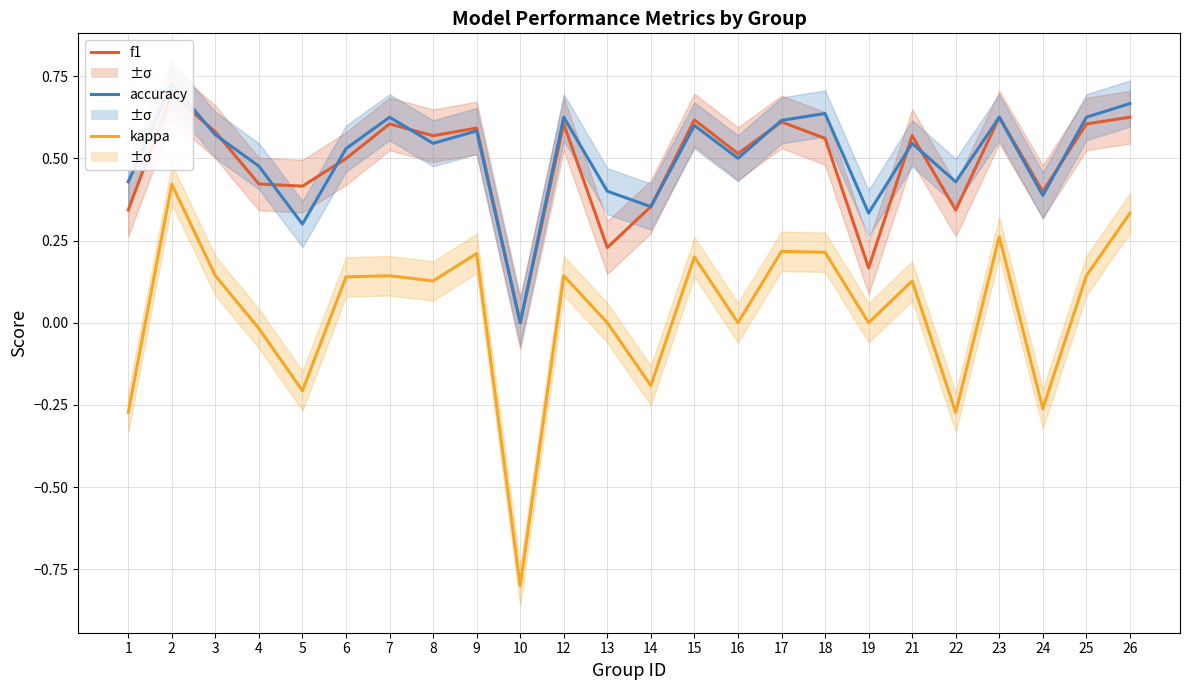

True or false: f1 and accuracy cross at least once.

True